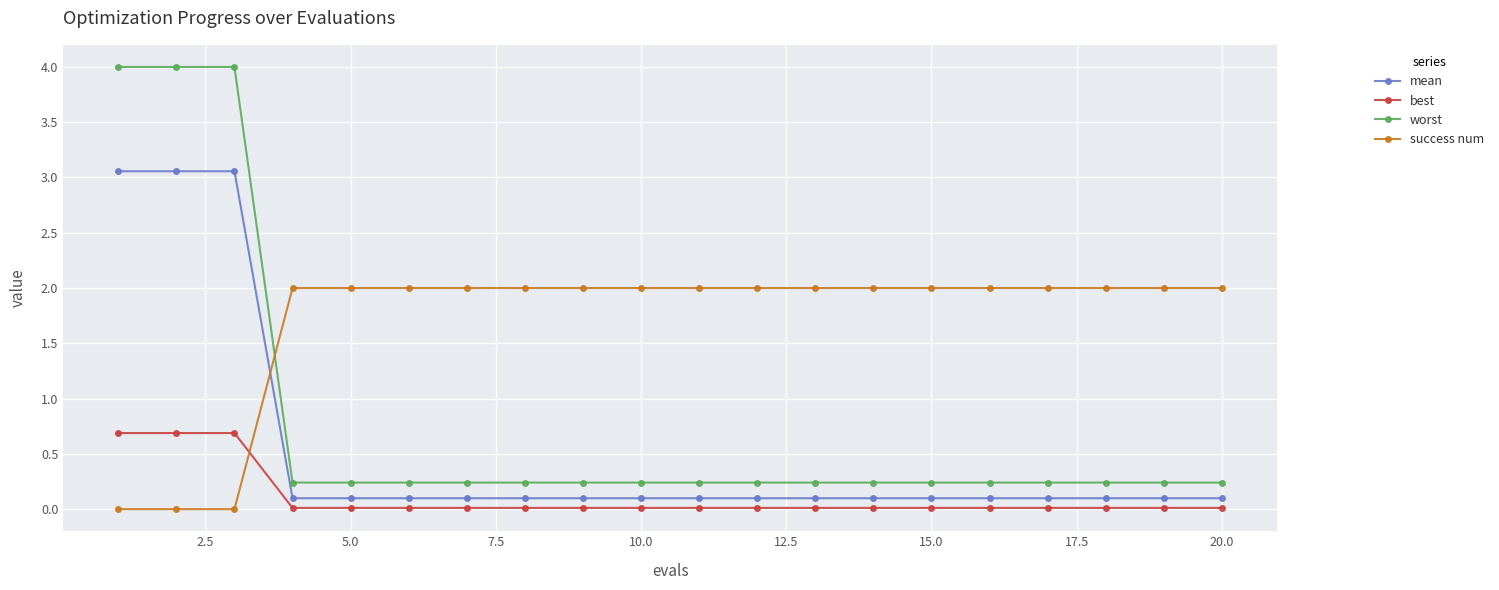

What are all the series names shown in the legend?

mean, best, worst, success num